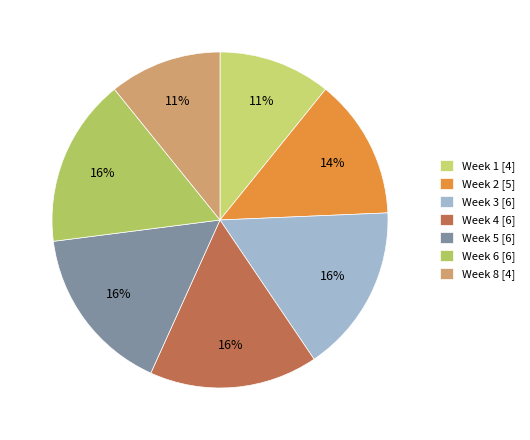

How many segments does this pie chart have?

7